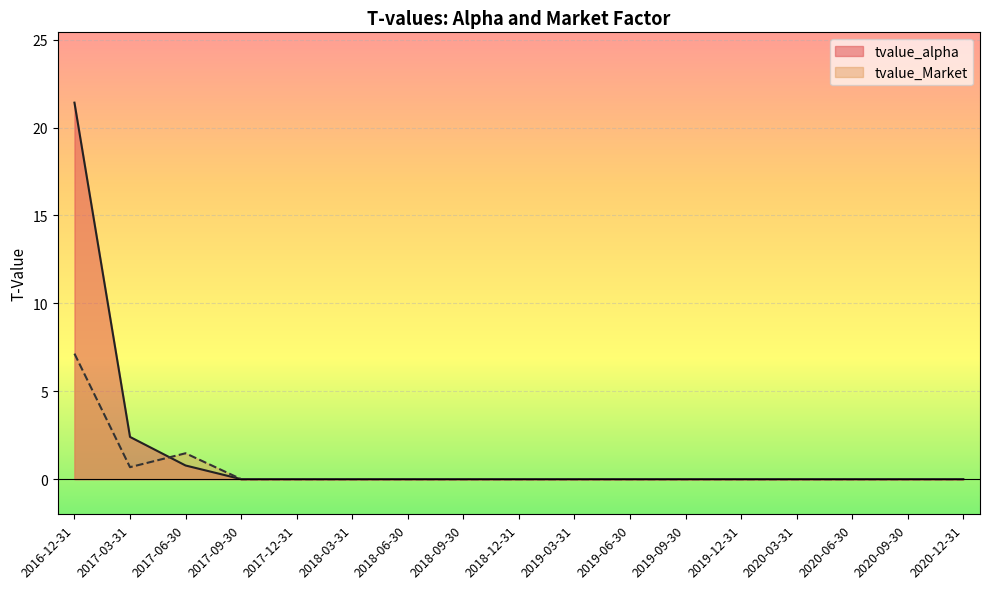

True or false: tvalue_alpha and tvalue_Market cross at least once.

True